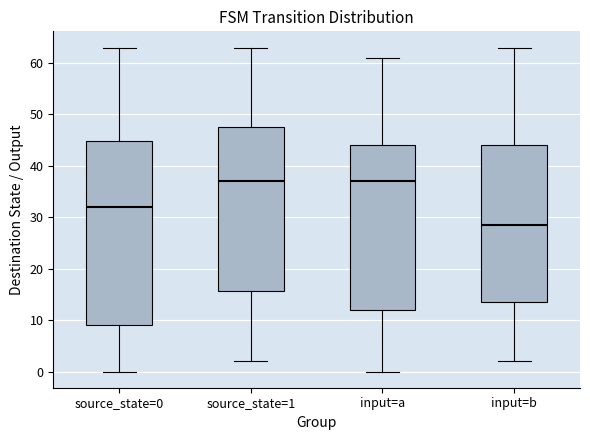

Reading left to right, read every box against the y-axis: the position of its median line, the range the box covers, and the ends of its whiskers. The values are not printed on the chart, so give them approximately, as read against the axis.

source_state=0: median 32, box 9 to 45, whiskers 0 to 63
source_state=1: median 37, box 16 to 48, whiskers 2 to 63
input=a: median 37, box 12 to 44, whiskers 0 to 61
input=b: median 29, box 14 to 44, whiskers 2 to 63